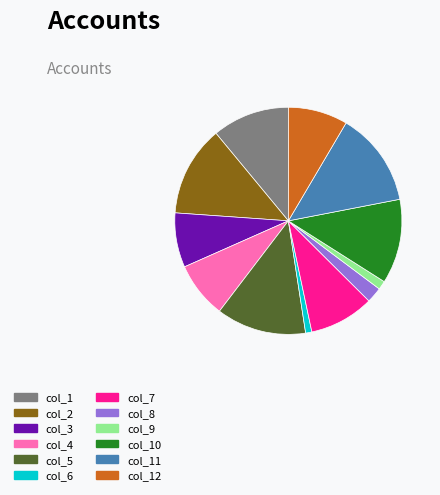

The col_2 slice represents 13% of the pie. True or false?

True